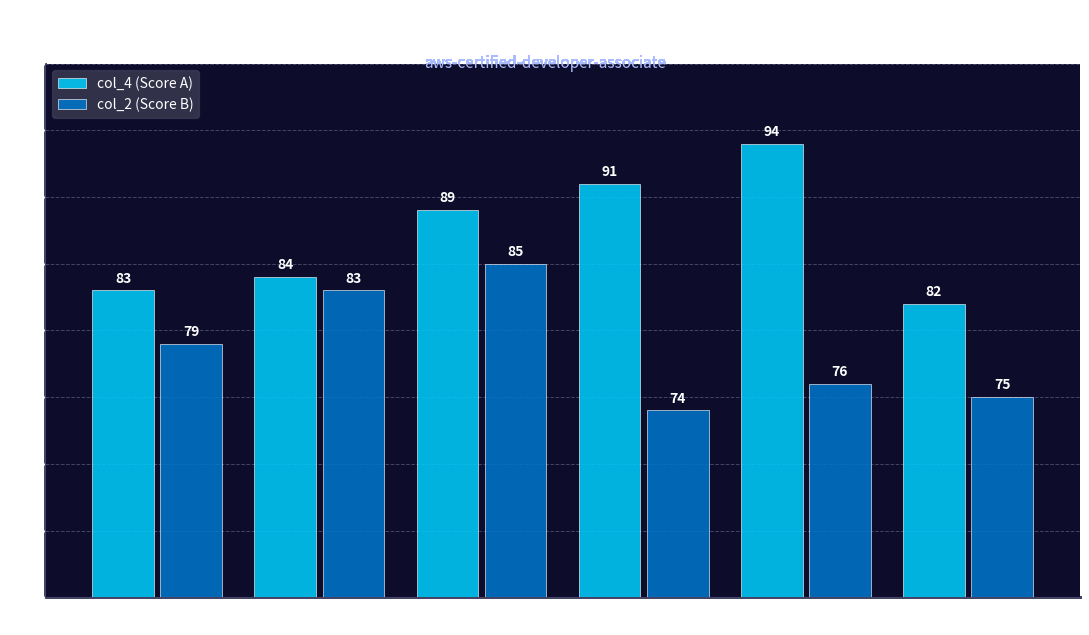

How many groups of bars are there?

6